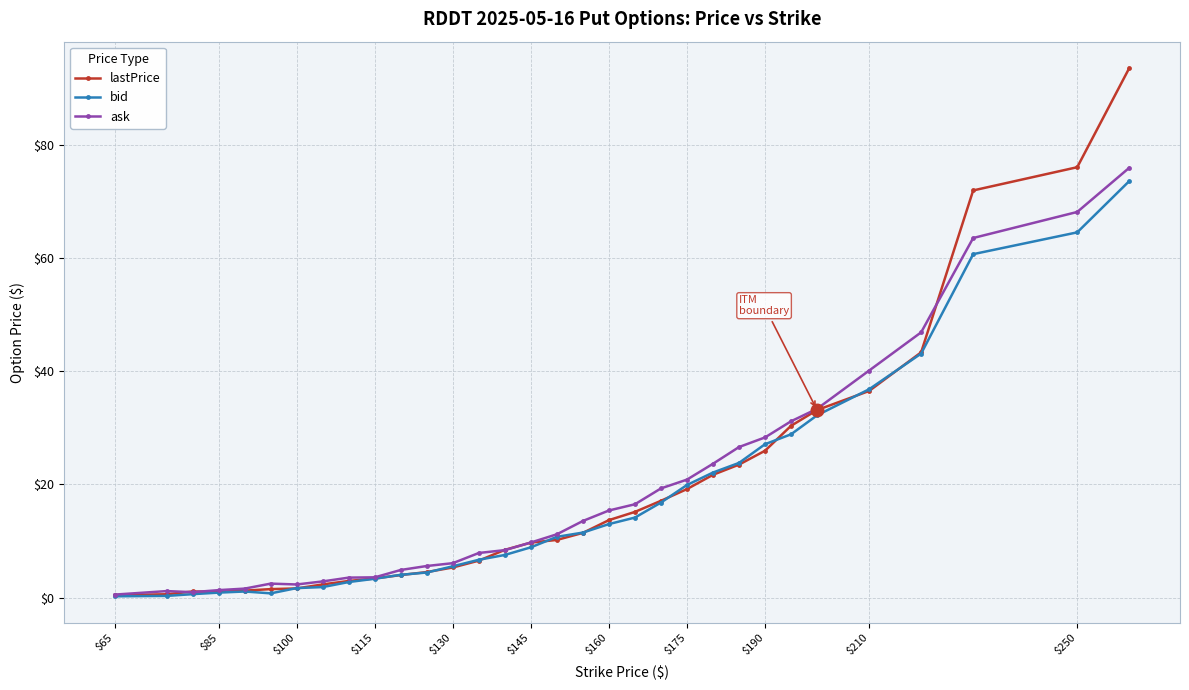

What is the value of the bid point at the 25th from the left?

27.1